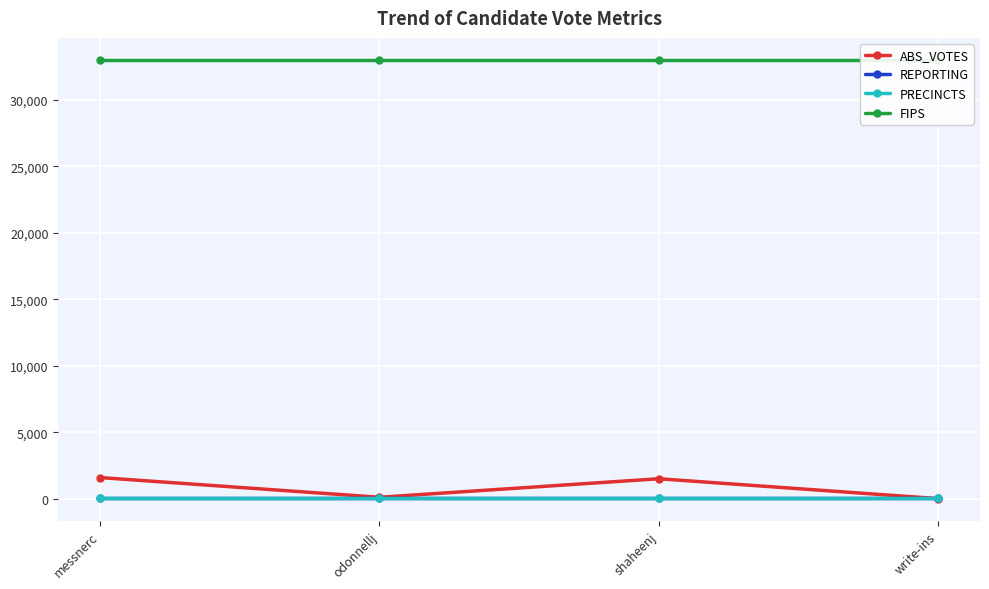

What is the sum of the REPORTING values at odonnellj and write-ins?

82